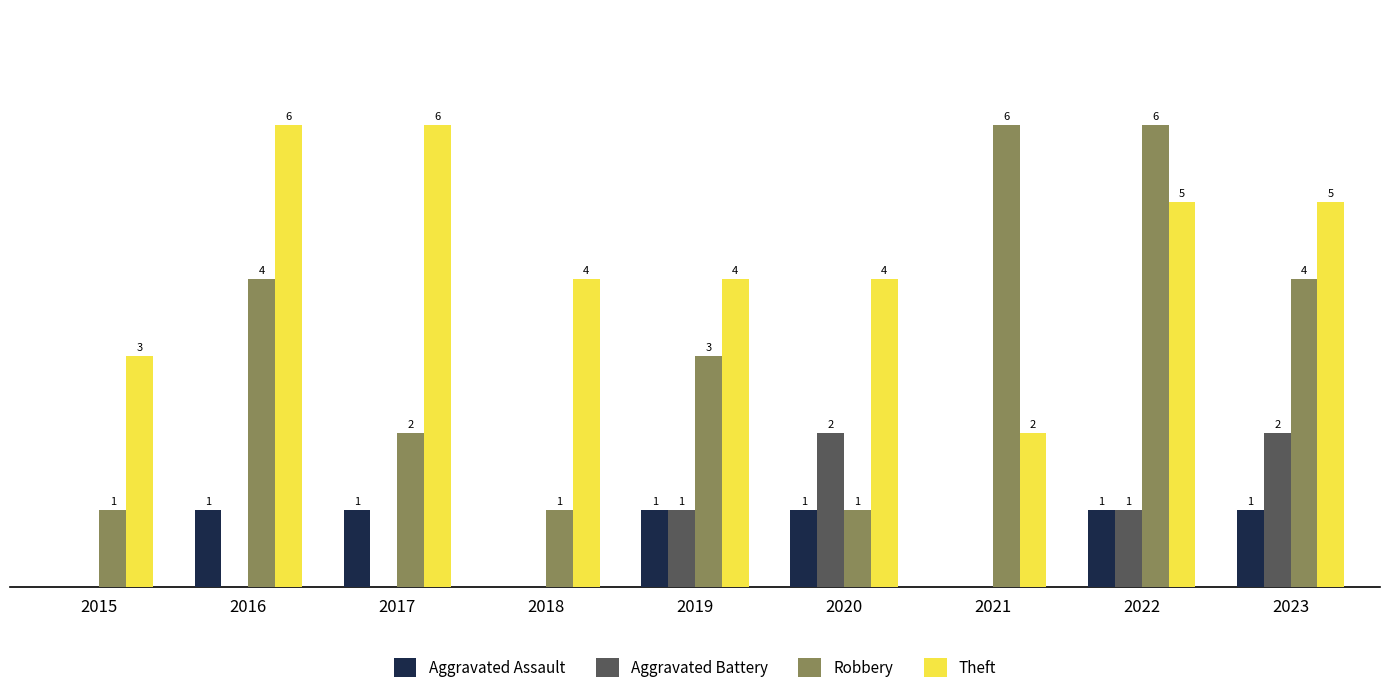

Which series has the largest total across all categories?

Theft